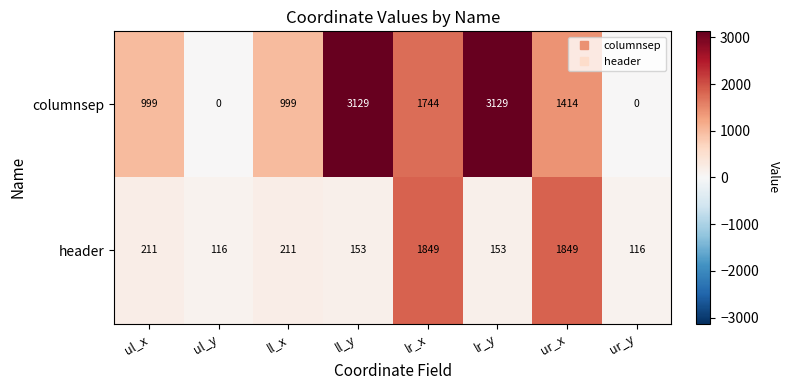

At which label does columnsep first exceed 1414?

ll_y